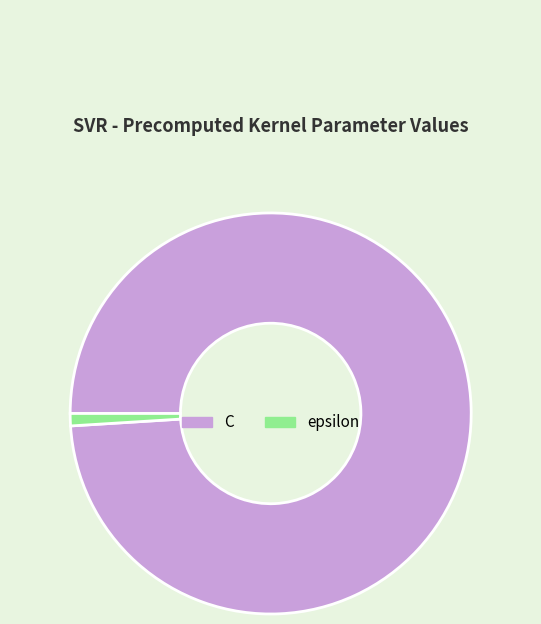

Is it true that epsilon is 11% of the pie?

False